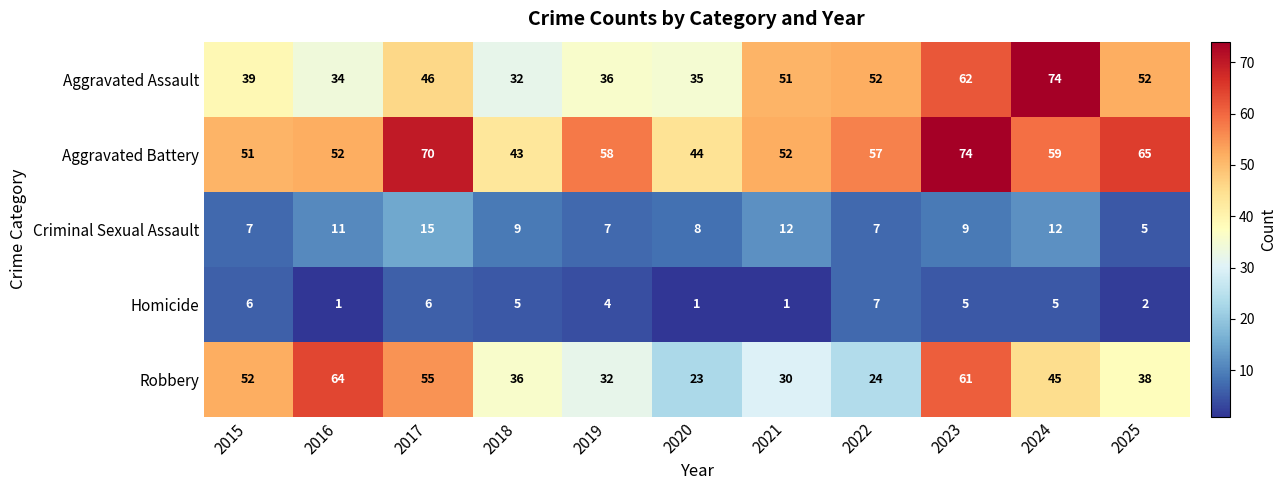

At which category is the sum across all series the highest?

2023